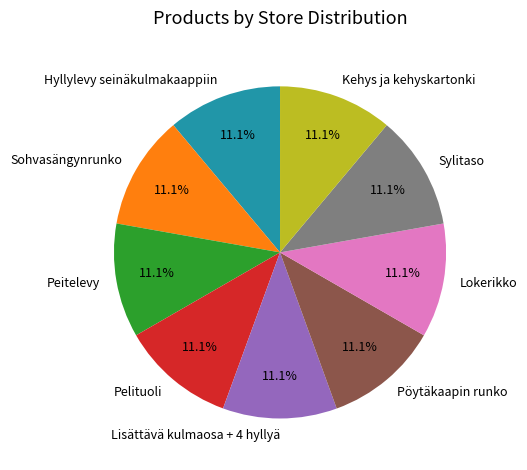

To the nearest percent, what percentage of the pie is Hyllylevy seinäkulmakaappiin?

11%